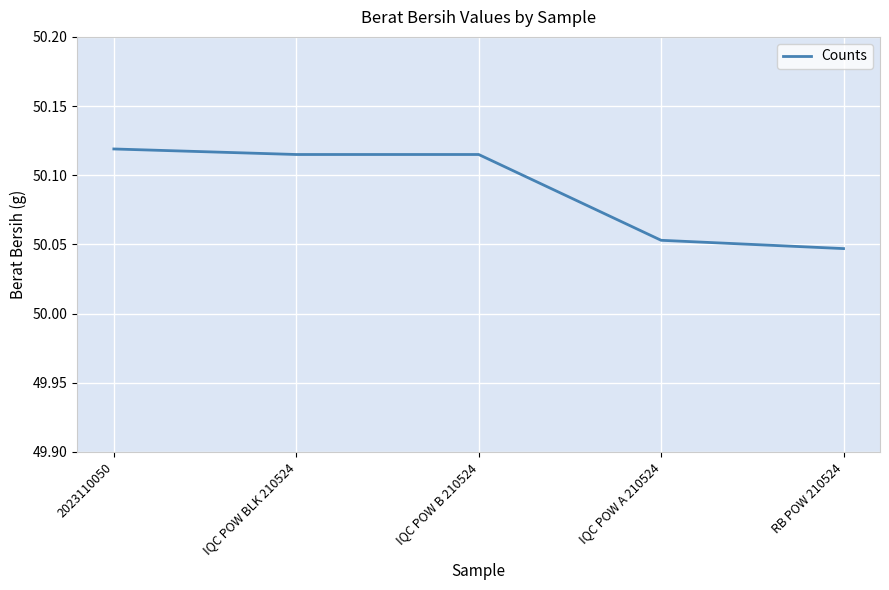

True or false: the data has more than 2 interior local peaks.

False